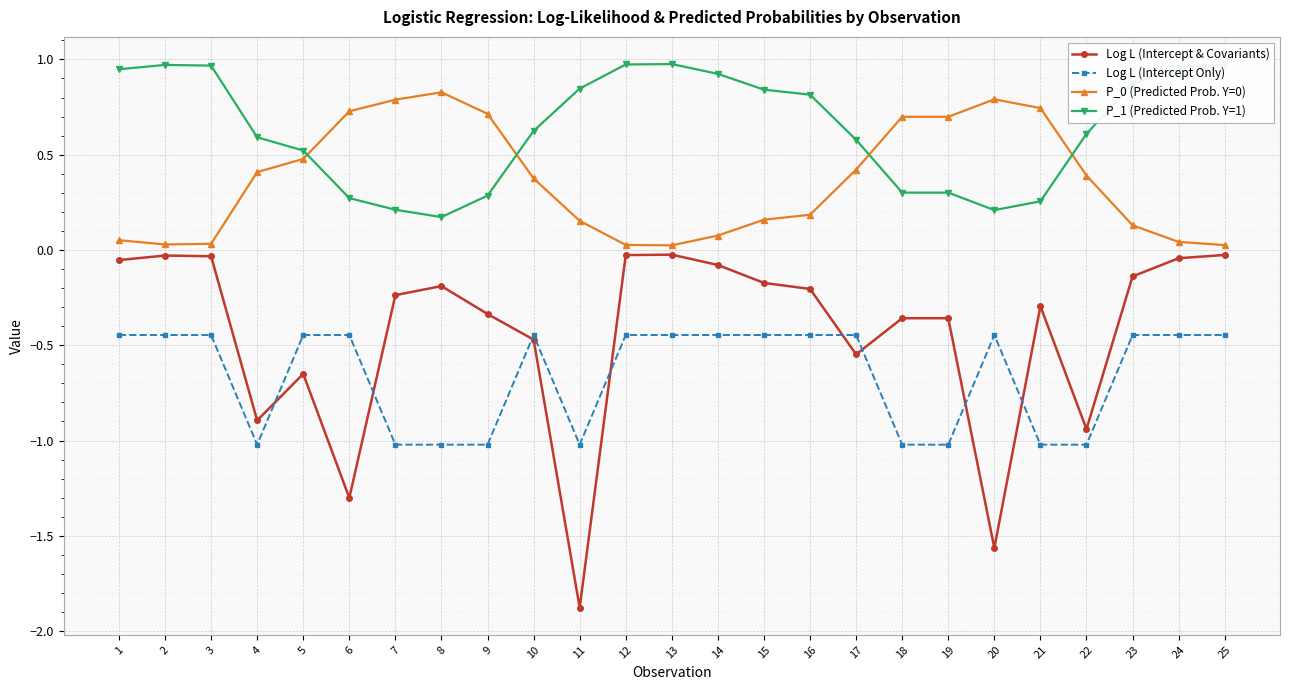

Which series has the largest total across all categories?

P_1 (Predicted Prob. Y=1)